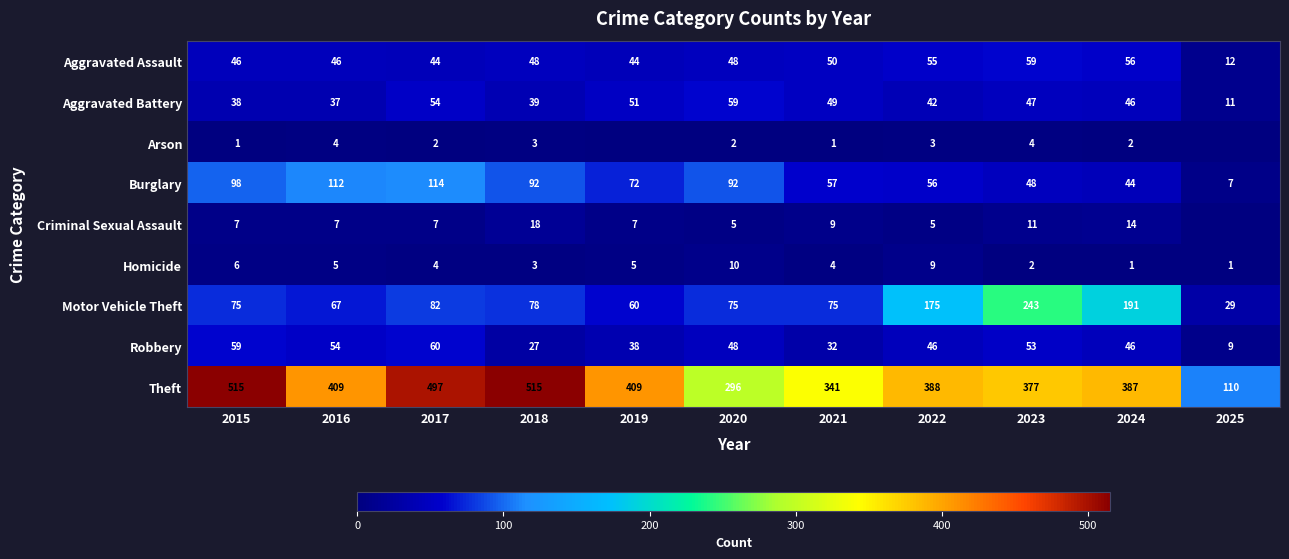

At which label does Aggravated Assault reach its peak?

2023